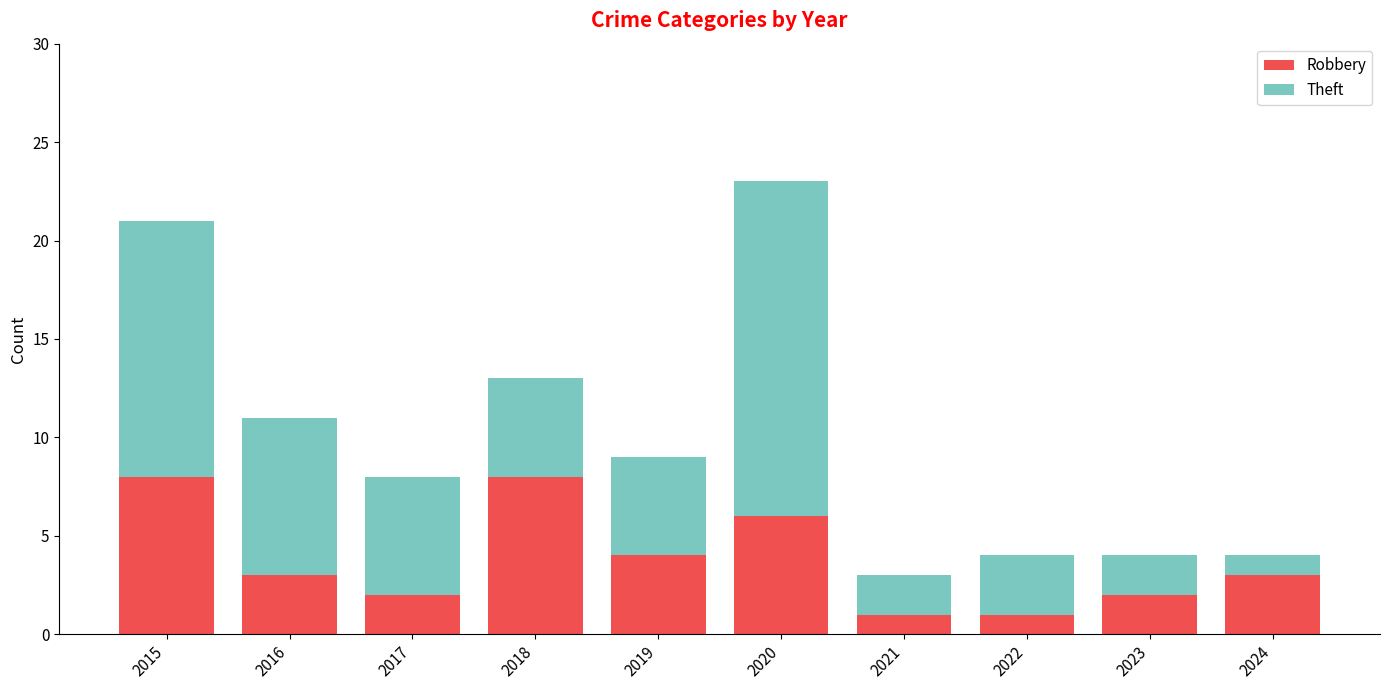

What is the maximum value for Robbery?

8